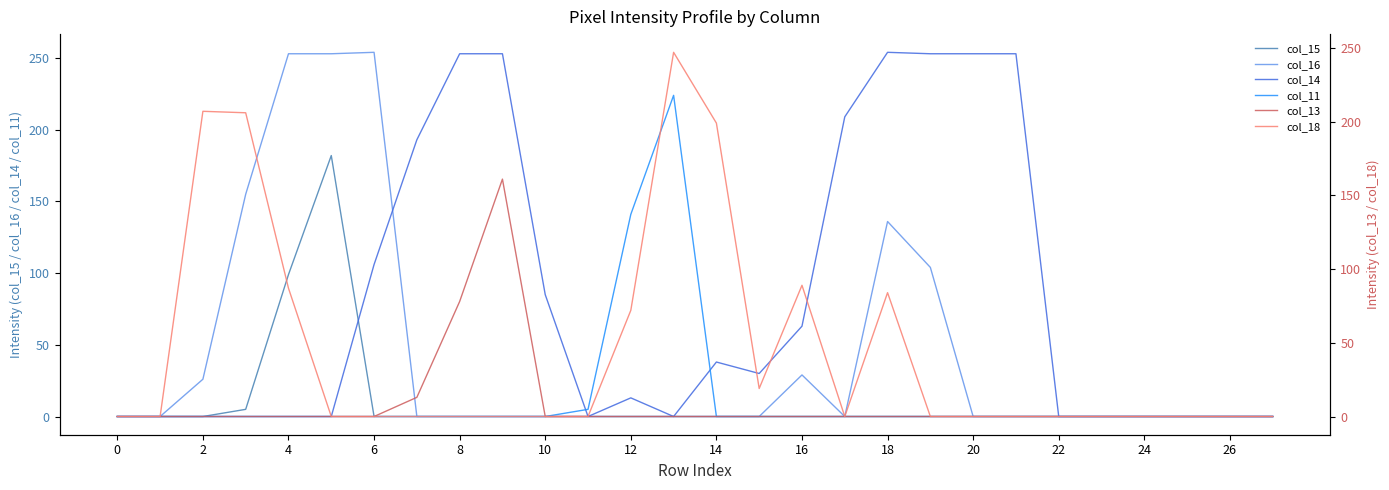

Rank the series by their maximum value, from highest to lowest.

col_16, col_14, col_18, col_11, col_15, col_13